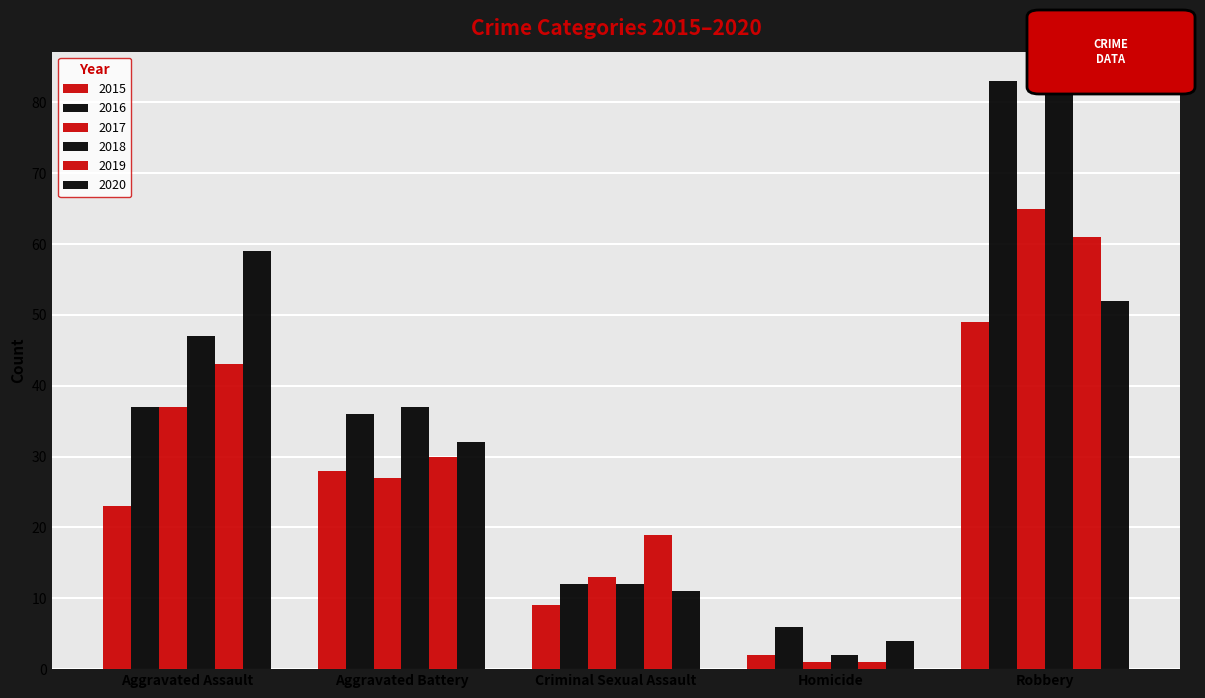

At which label is 2015 closest to 25?

Aggravated Assault